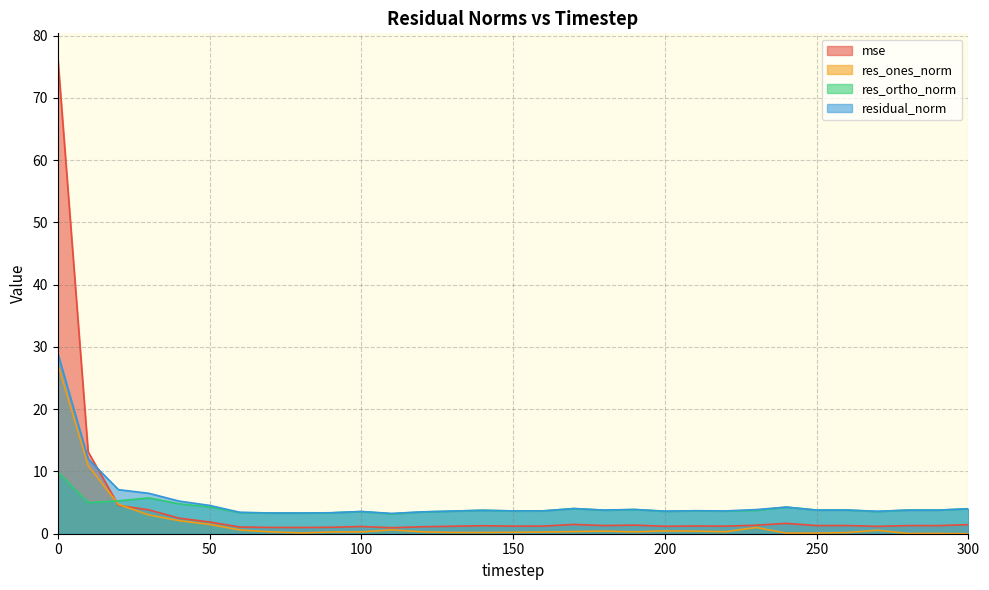

Reading right to left, extract all data points from this chart.

mse: 1.5	1.3	1.3	1.2	1.3	1.3	1.7	1.4	1.2	1.2	1.2	1.4	1.3	1.5	1.2	1.2	1.3	1.2	1.1	1.0	1.2	1.0	1.0	1.0	1.1	1.9	2.5	3.8	4.5	13.2	76.5
res_ones_norm: 0.0	0.0	0.0	0.6	0.2	0.1	0.1	1.0	0.3	0.4	0.5	0.3	0.4	0.3	0.3	0.2	0.2	0.2	0.3	0.6	0.3	0.3	0.1	0.3	0.6	1.5	2.1	3.0	4.7	10.9	27.3
res_ortho_norm: 4.0	3.8	3.8	3.6	3.8	3.8	4.3	3.7	3.6	3.7	3.6	3.9	3.8	4.0	3.7	3.7	3.8	3.6	3.5	3.2	3.6	3.4	3.3	3.3	3.4	4.3	4.8	5.7	5.3	5.0	9.9
residual_norm: 4.0	3.8	3.8	3.6	3.8	3.8	4.3	3.9	3.7	3.7	3.6	3.9	3.8	4.0	3.7	3.7	3.8	3.6	3.5	3.3	3.6	3.4	3.3	3.3	3.4	4.5	5.2	6.5	7.1	12.0	29.0